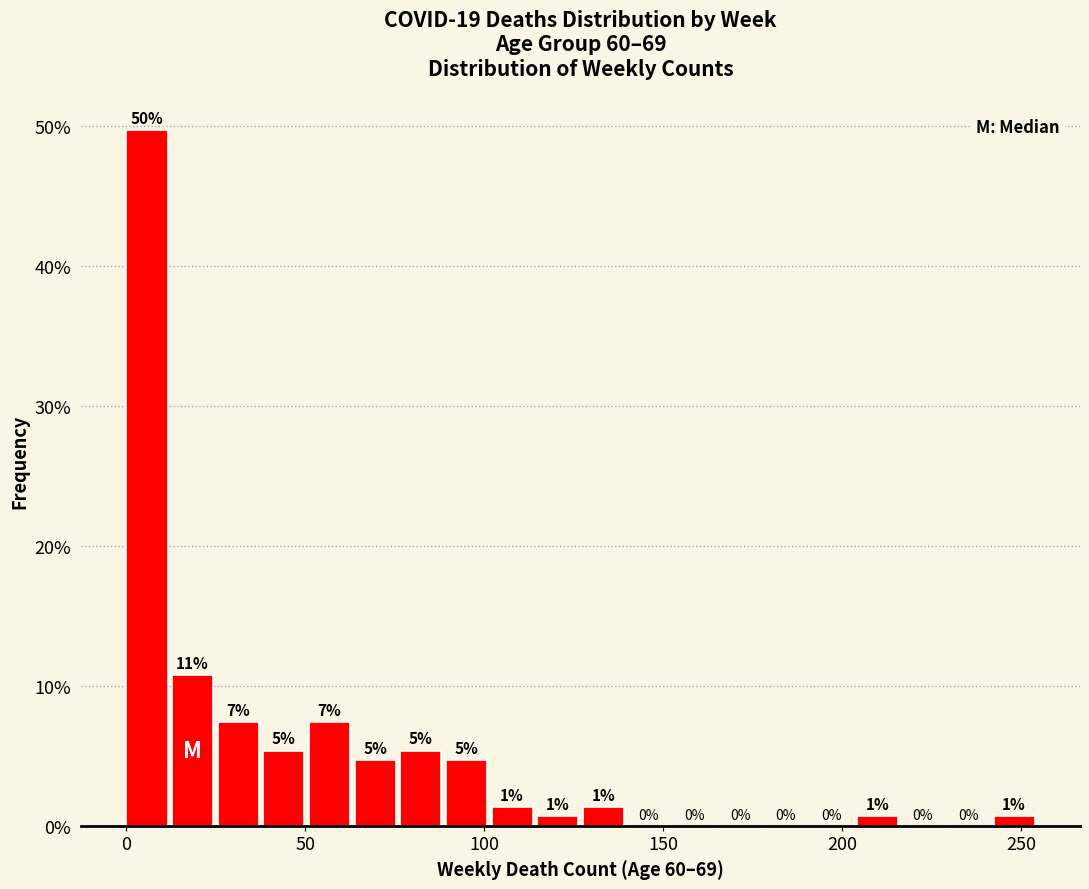

Read against the x-axis, roughly where is the centre of the tallest bar?

5